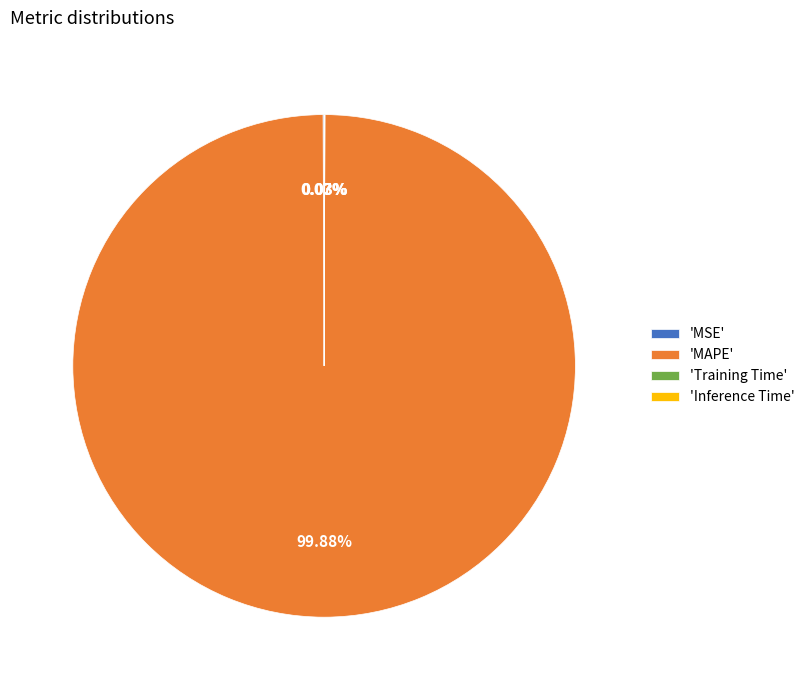

Which category accounts for the majority?

'MAPE'